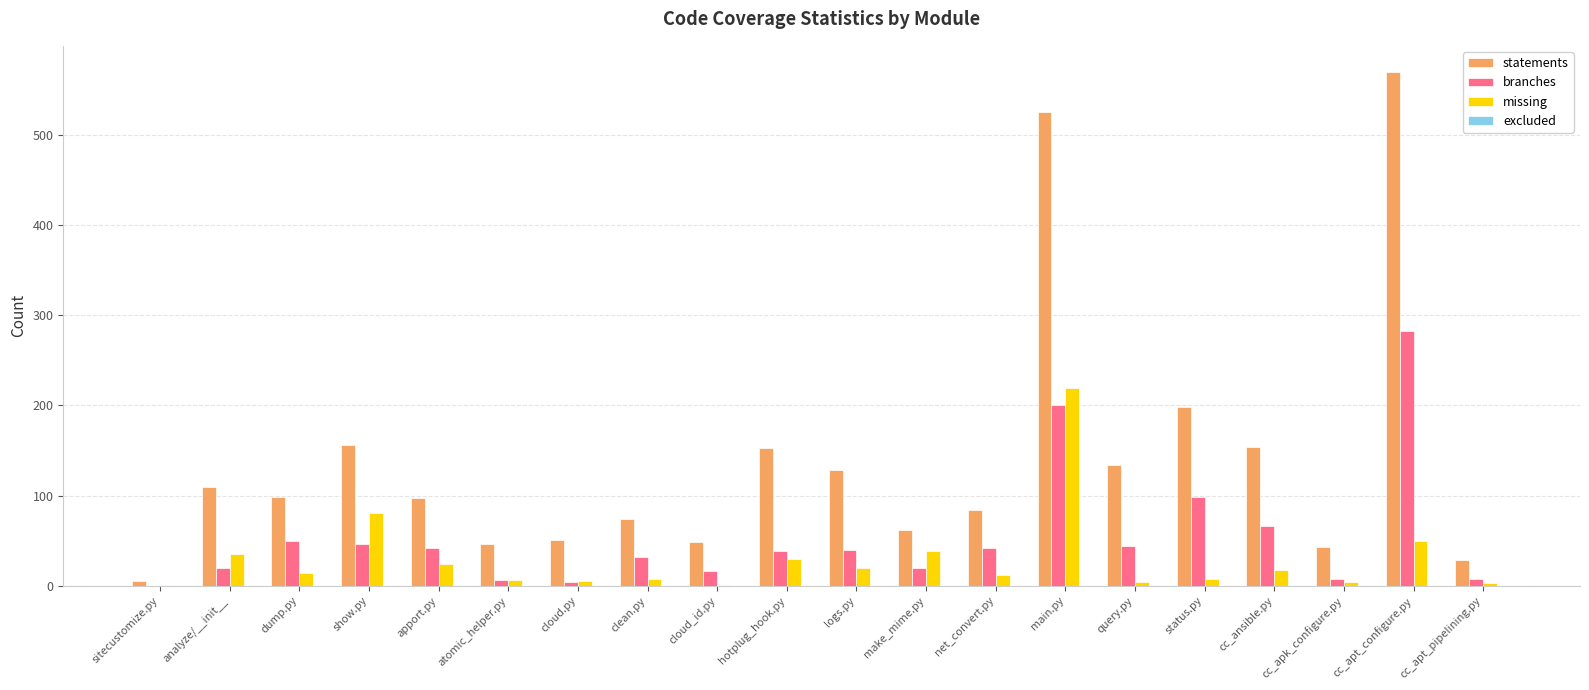

Does the chart contain stacked bars?

No